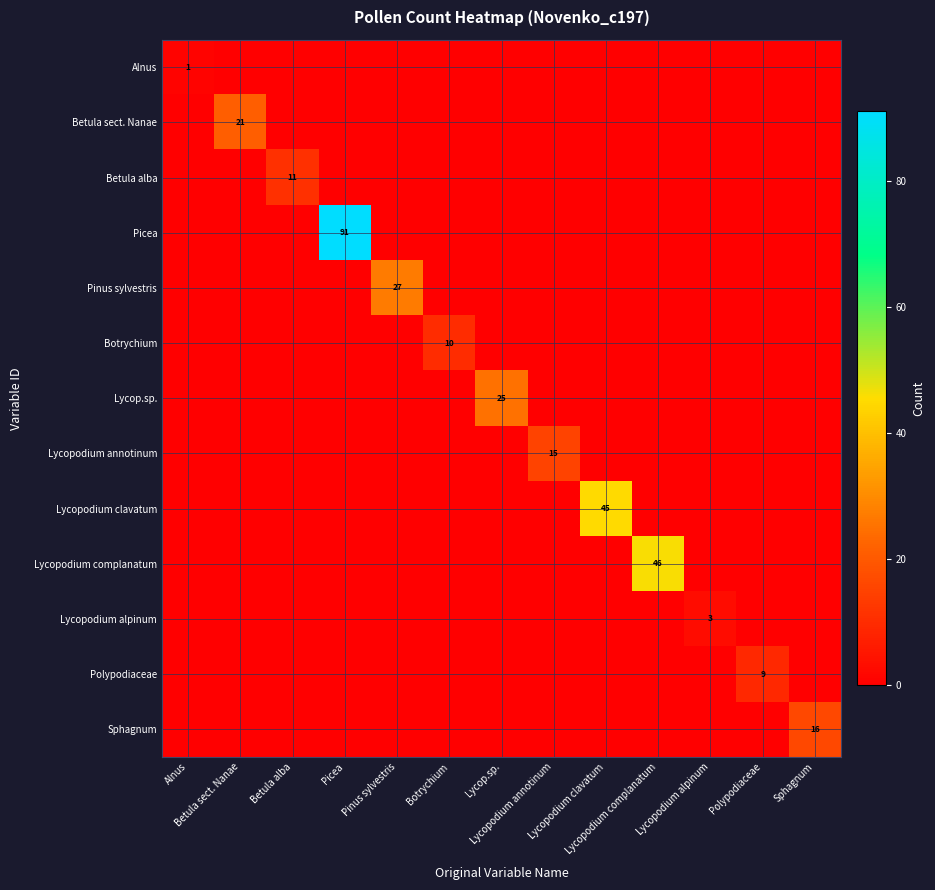

What is the average value of the Betula sect. Nanae series?

2